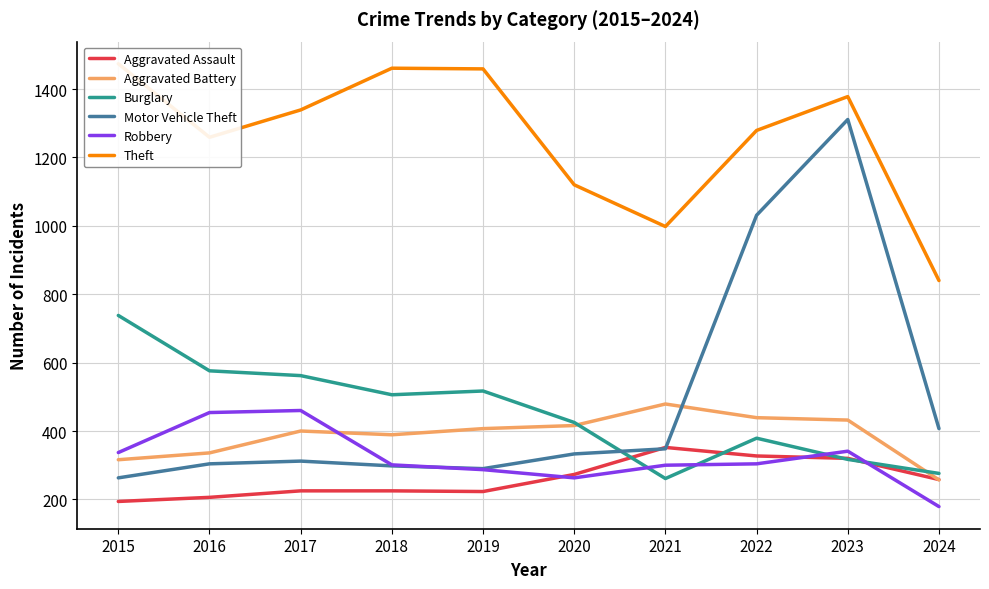

What is the value of the Motor Vehicle Theft point at the 4th from the left?

298